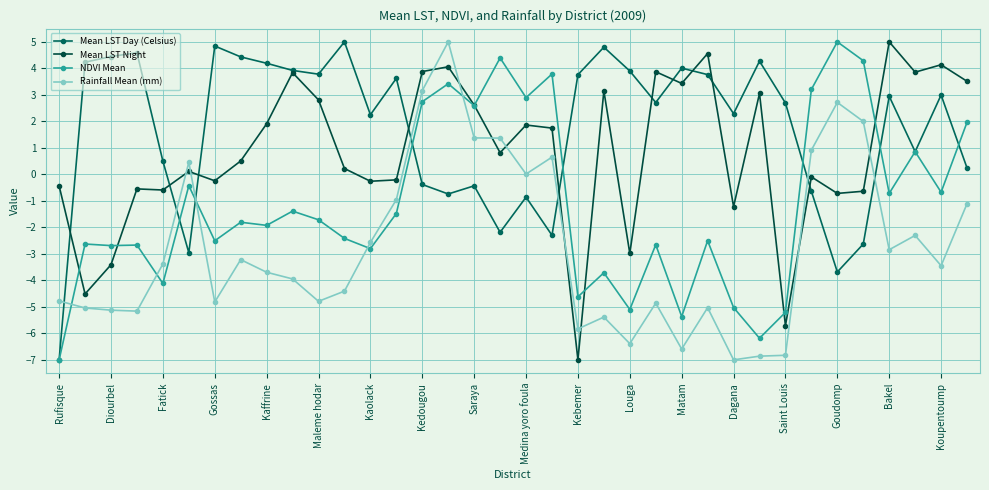

How many data points in NDVI Mean are above -1?

14